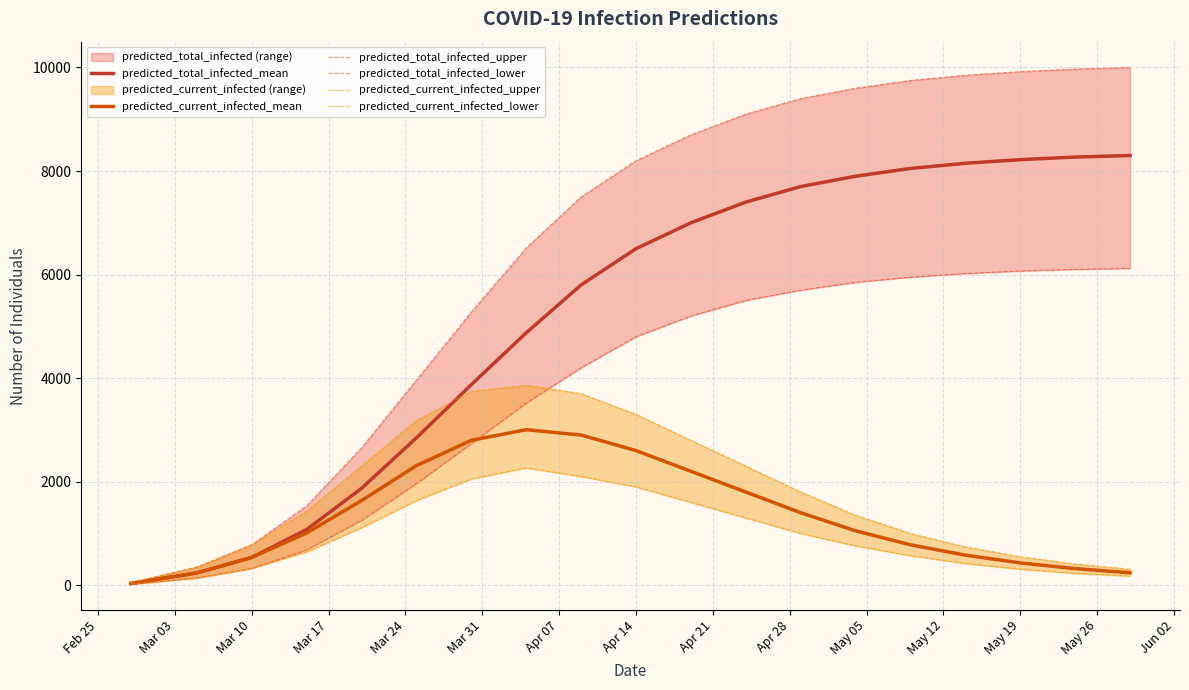

True or false: predicted_total_infected_lower and predicted_current_infected_upper intersect in this chart.

True